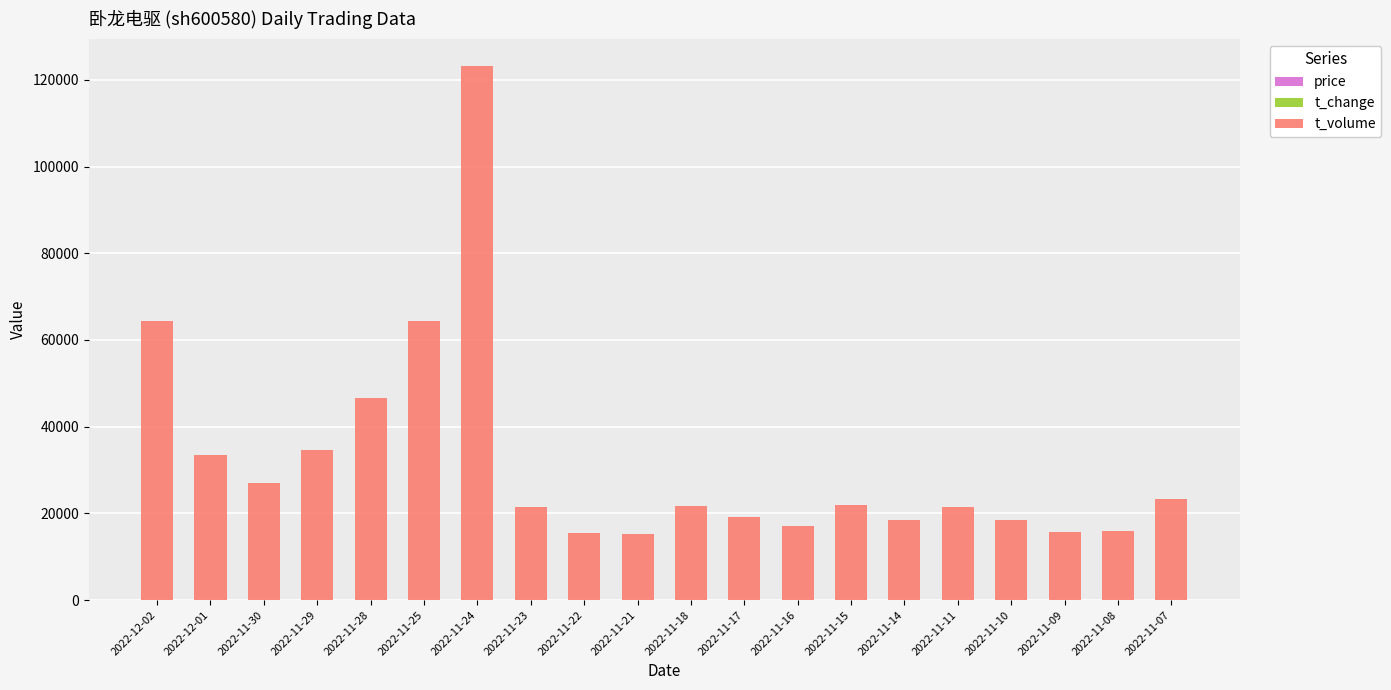

Does the chart contain stacked bars?

Yes